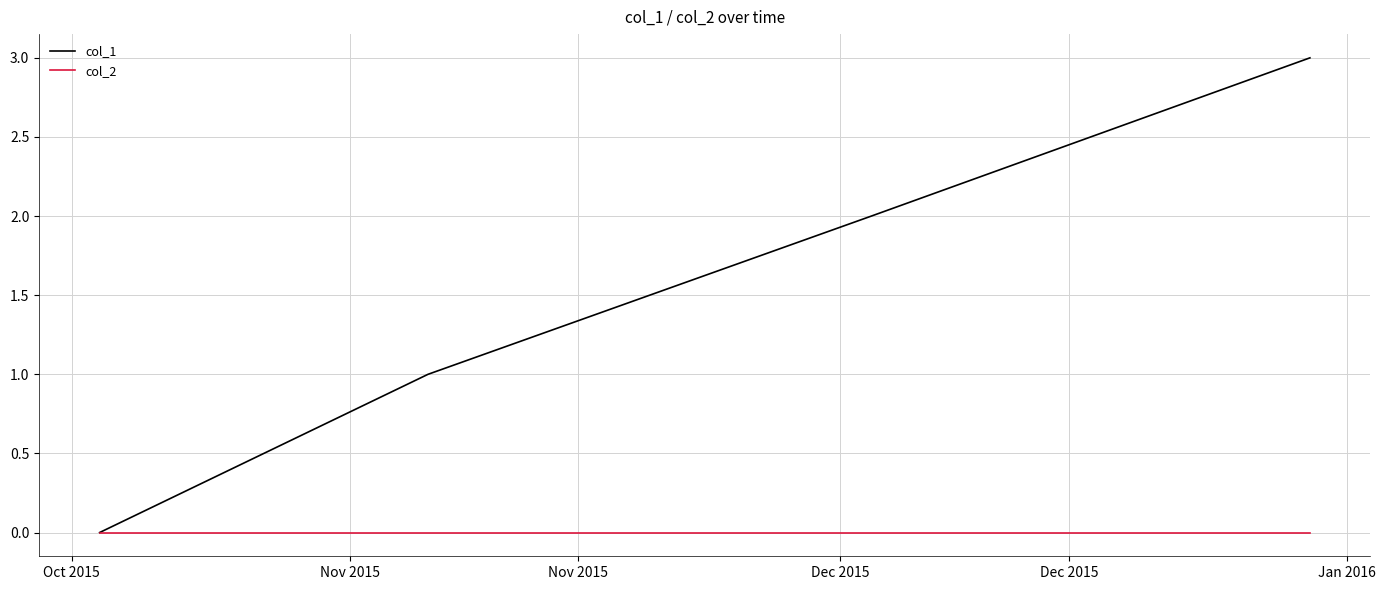

List the series in order of their overall mean, highest first.

col_1, col_2